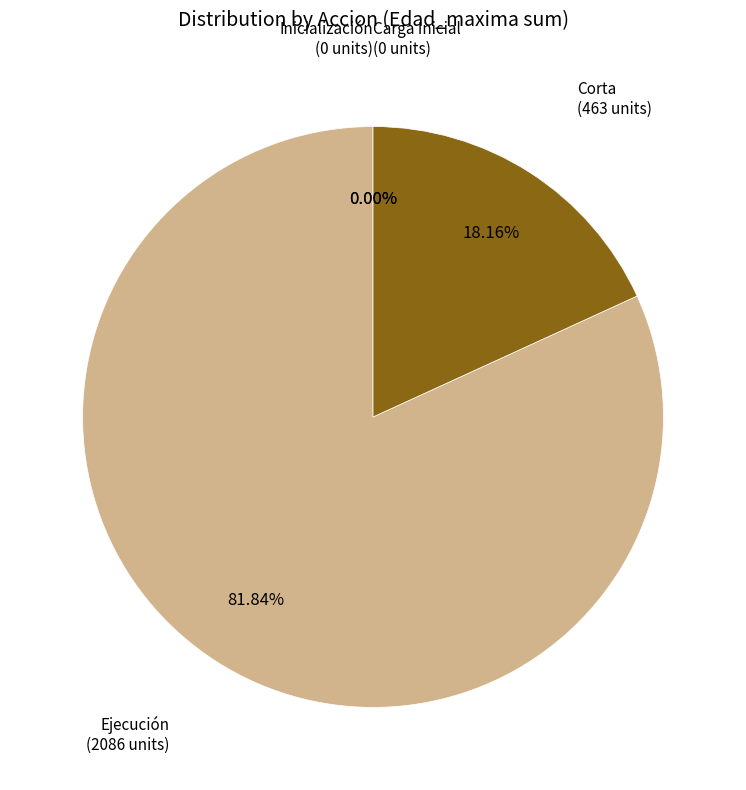

How many segments does this pie chart have?

4